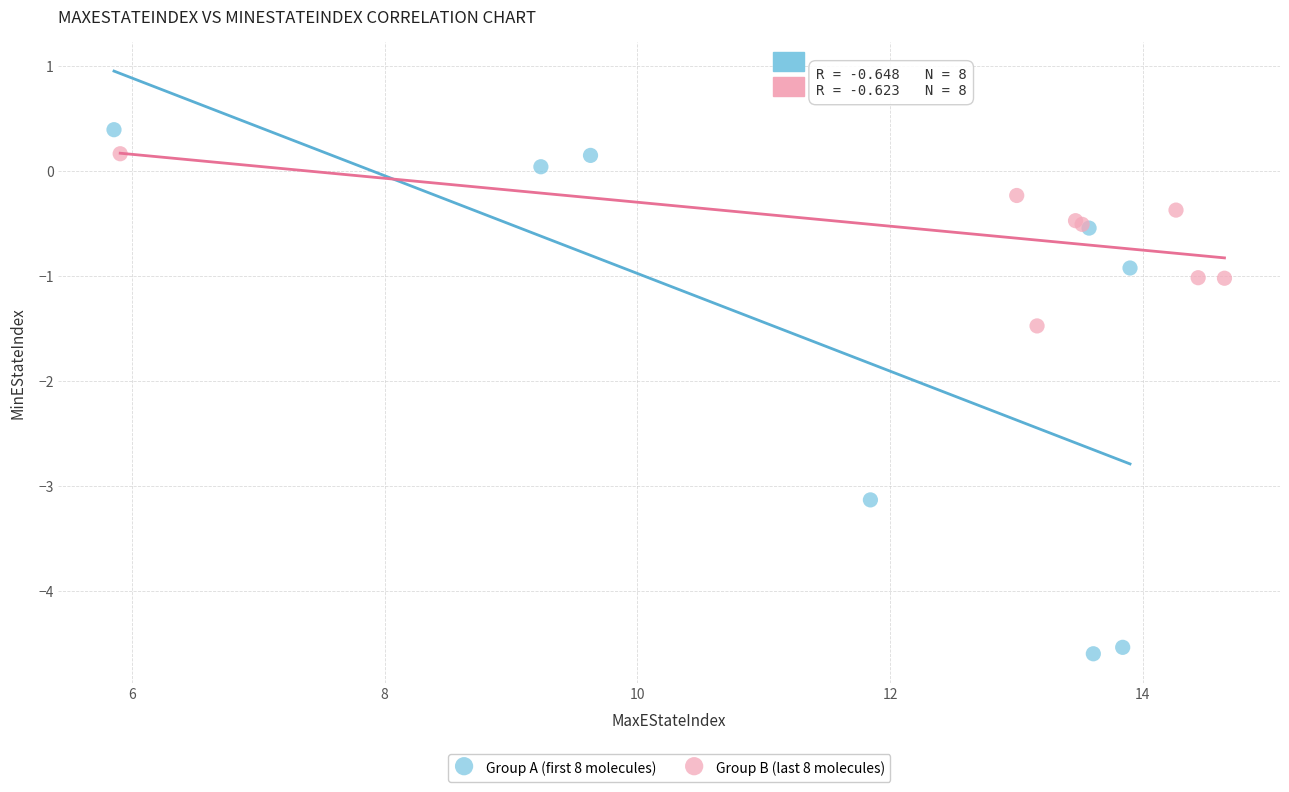

Which series has the largest Y range (max minus min)?

Group A (first 8 molecules)